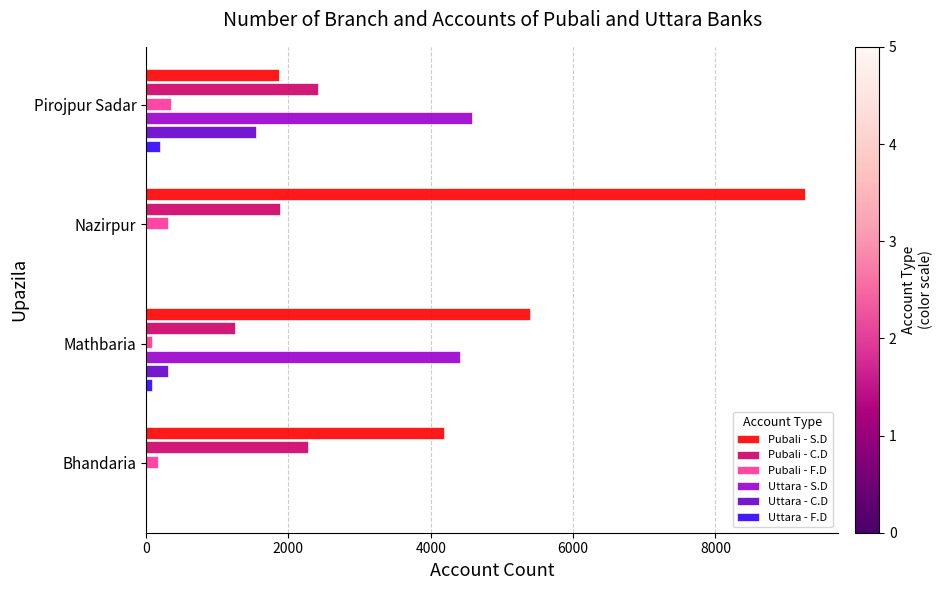

Which series changed the most between Bhandaria and Pirojpur Sadar?

Uttara - S.D